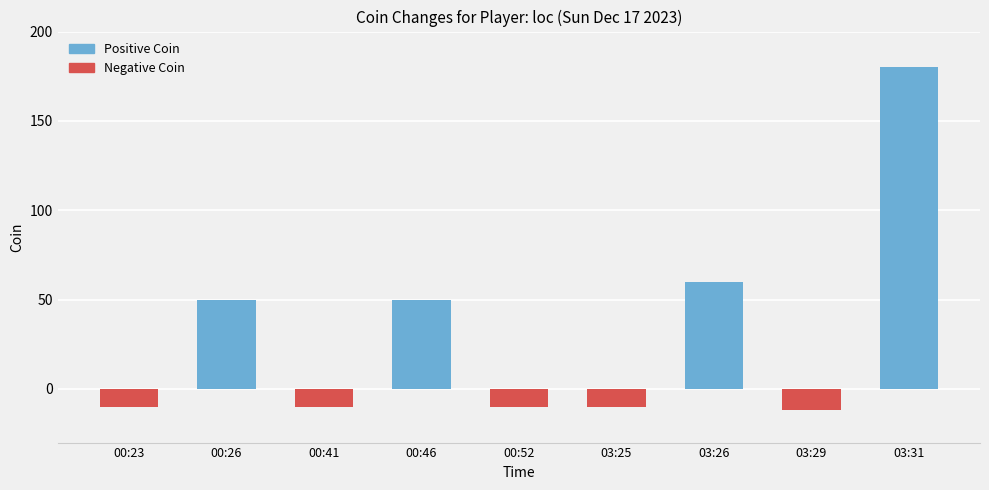

Reading right to left, list all the values displayed in this chart.

03:31=180	03:29=-12	03:26=60	03:25=-10	00:52=-10	00:46=50	00:41=-10	00:26=50	00:23=-10